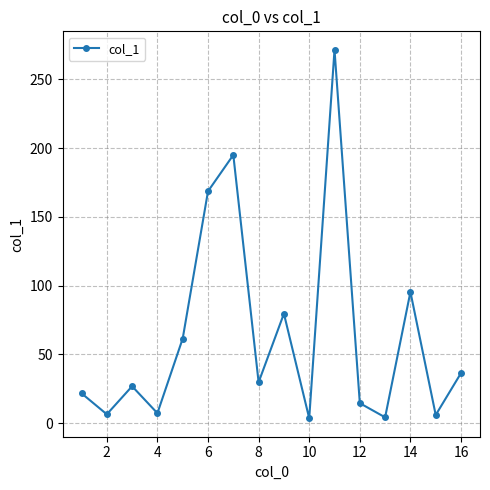

What is the greatest value displayed?

271.5